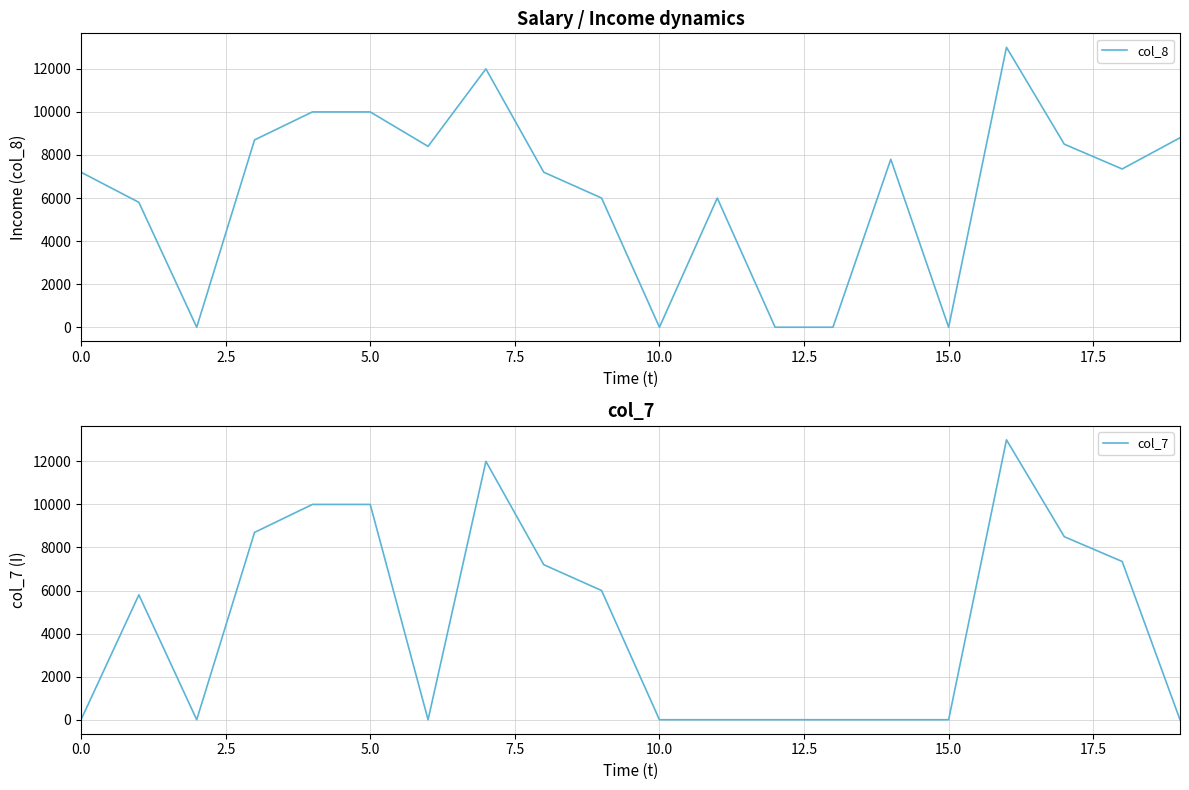

Rank the series by their average value, from highest to lowest.

col_8, col_7